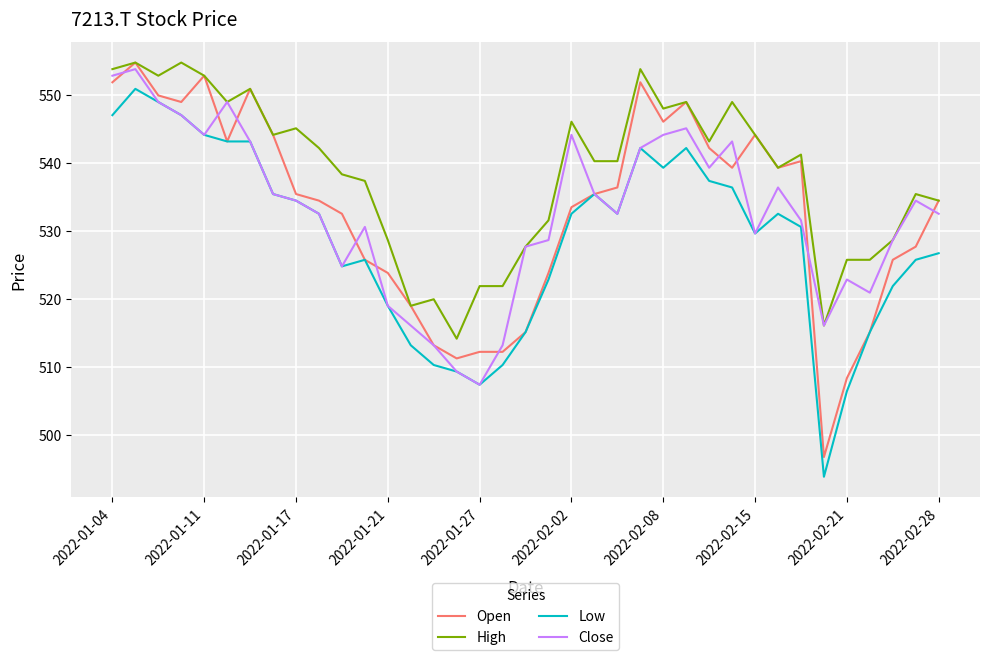

What is the greatest value displayed?

554.8